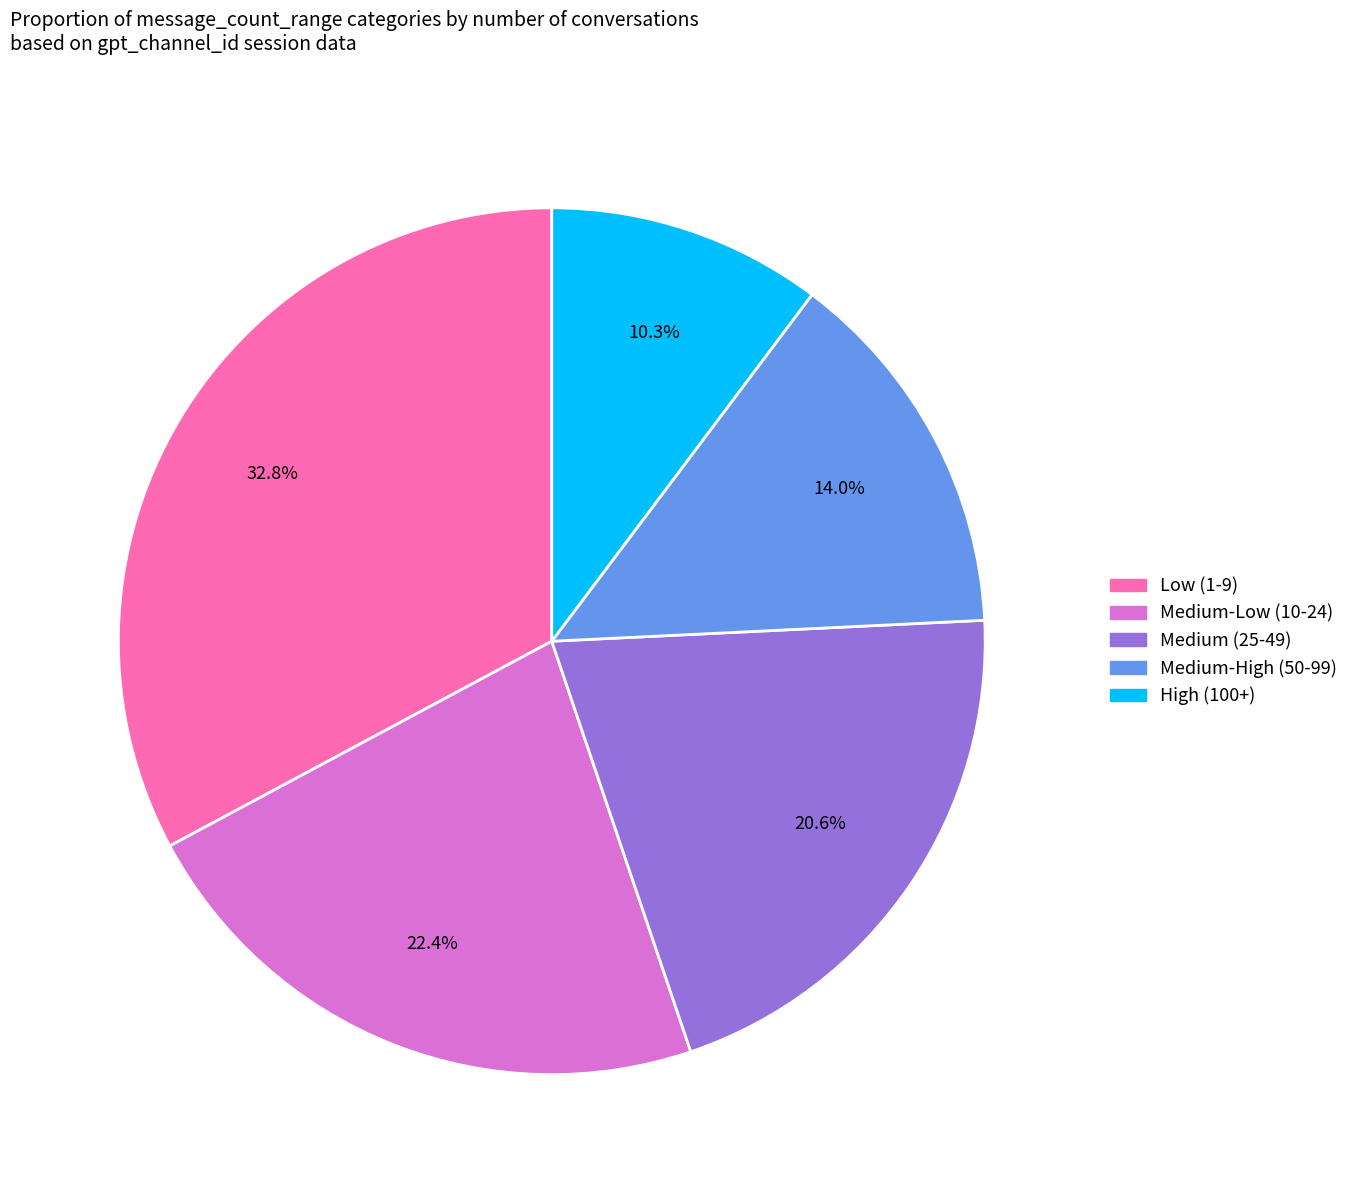

Which has a higher value, Medium-High (50-99) or Low (1-9)?

Low (1-9)